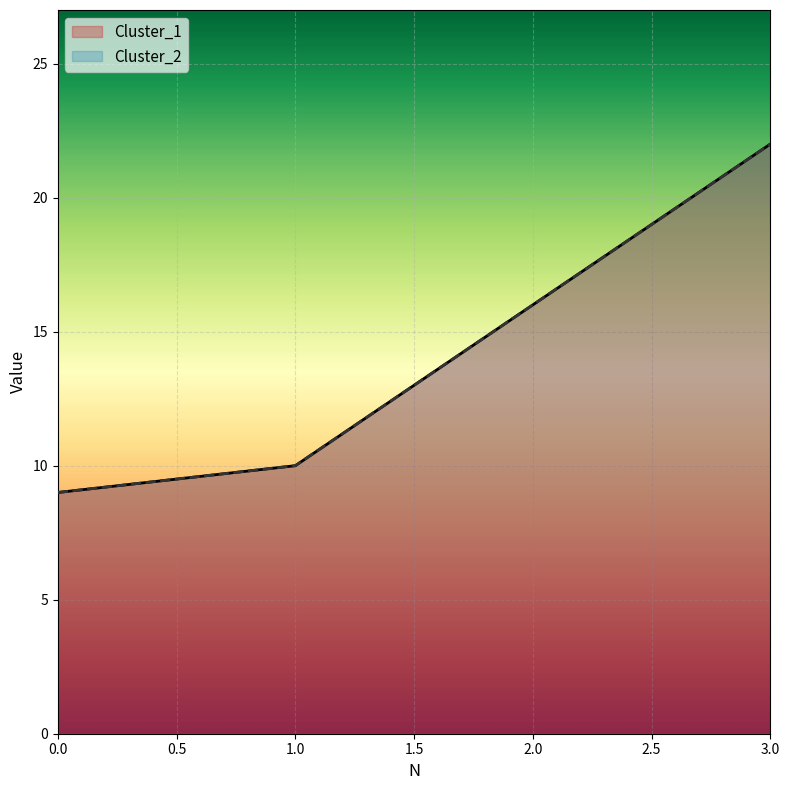

At which label is Cluster_1 closest to 15?

2